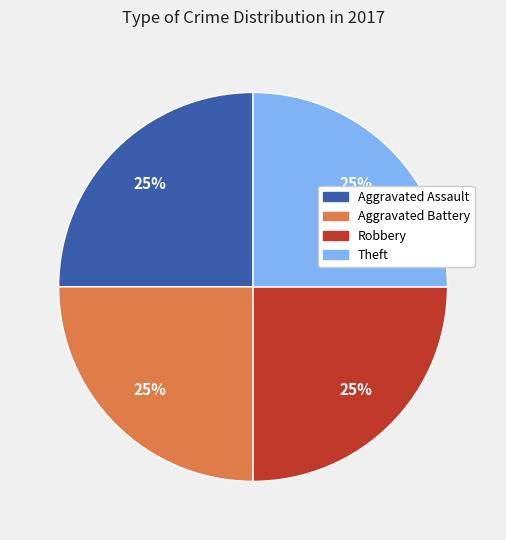

Is there any slice that represents more than half of the pie?

No